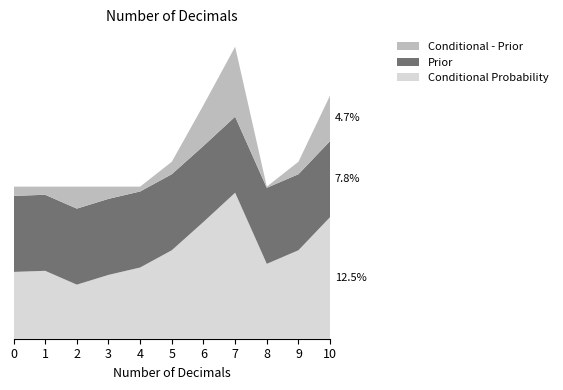

Reading left to right, transcribe all the data shown in this chart.

Conditional Probability: 0=0.1	1=0.1	2=0.1	3=0.1	4=0.1	5=0.1	6=0.1	7=0.1	8=0.1	9=0.1	10=0.1
Prior: 0=0.1	1=0.1	2=0.1	3=0.1	4=0.1	5=0.1	6=0.1	7=0.1	8=0.1	9=0.1	10=0.1
Conditional - Prior: 0=-0.0	1=-0.0	2=-0.0	3=-0.0	4=-0.0	5=0.0	6=0.0	7=0.1	8=-0.0	9=0.0	10=0.0